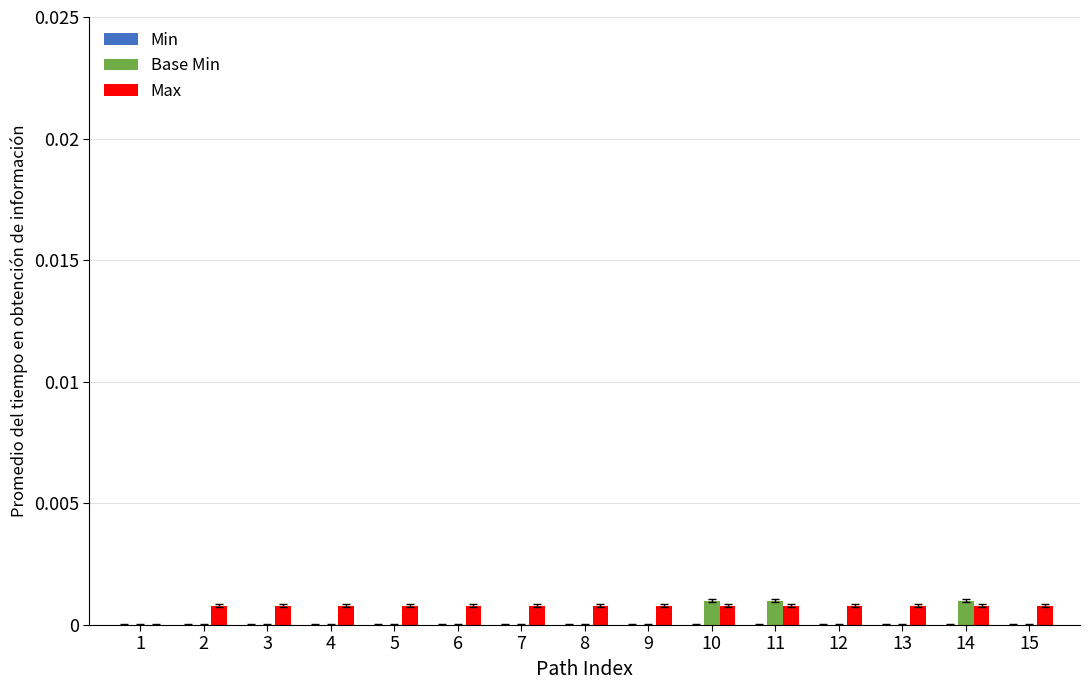

Which series has the widest spread of values?

Base Min